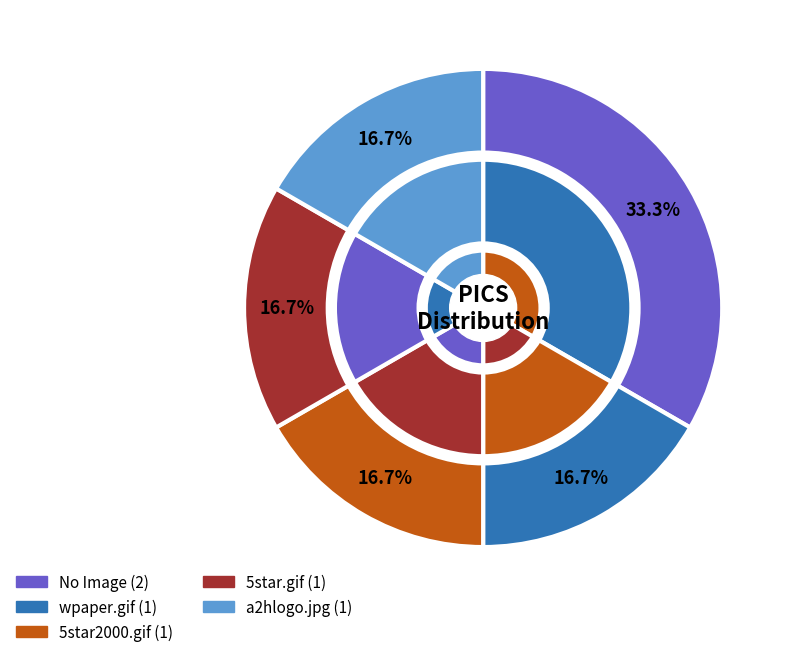

Count the number of slices in the pie.

5